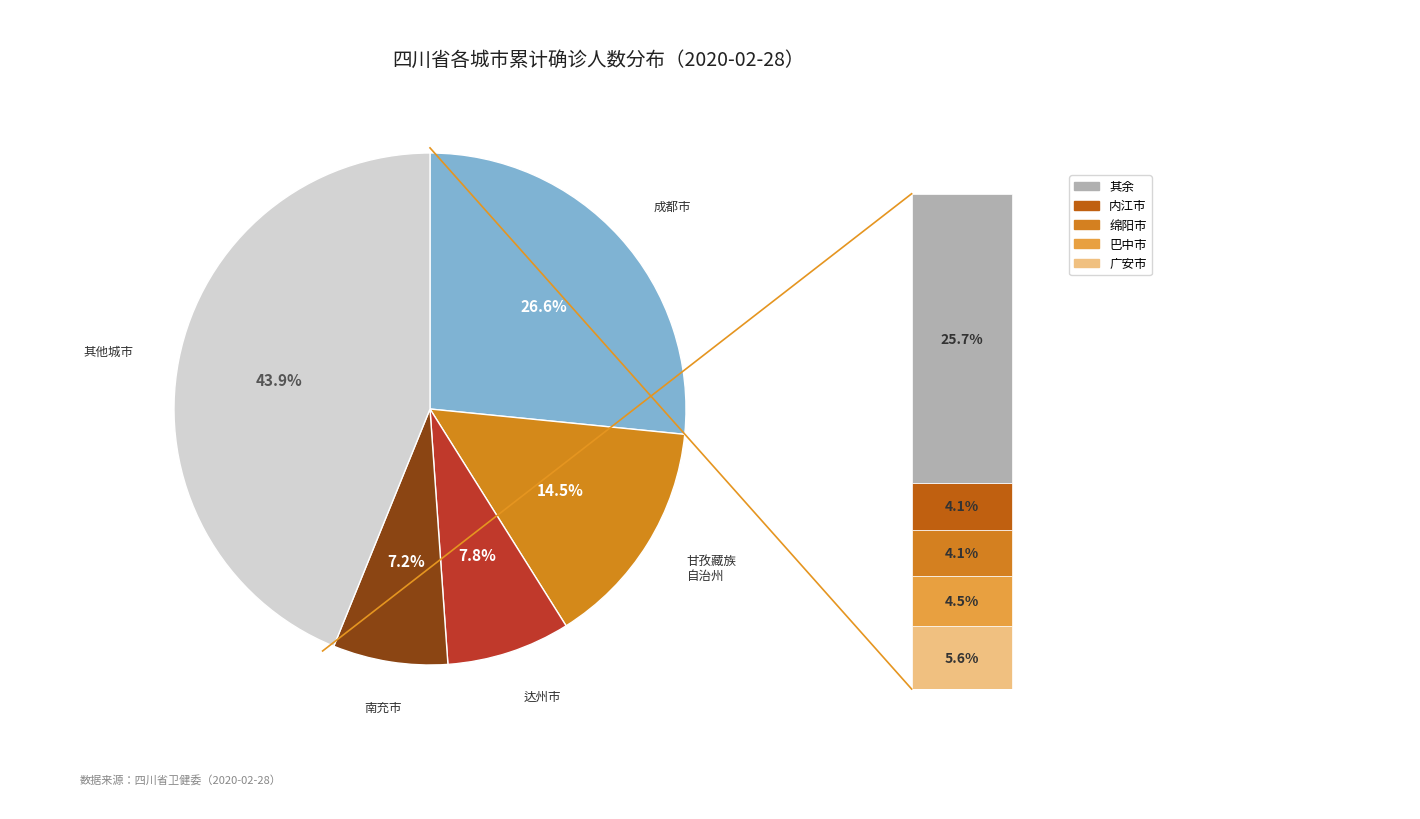

Between 德阳市 and 巴中市, which is larger?

巴中市